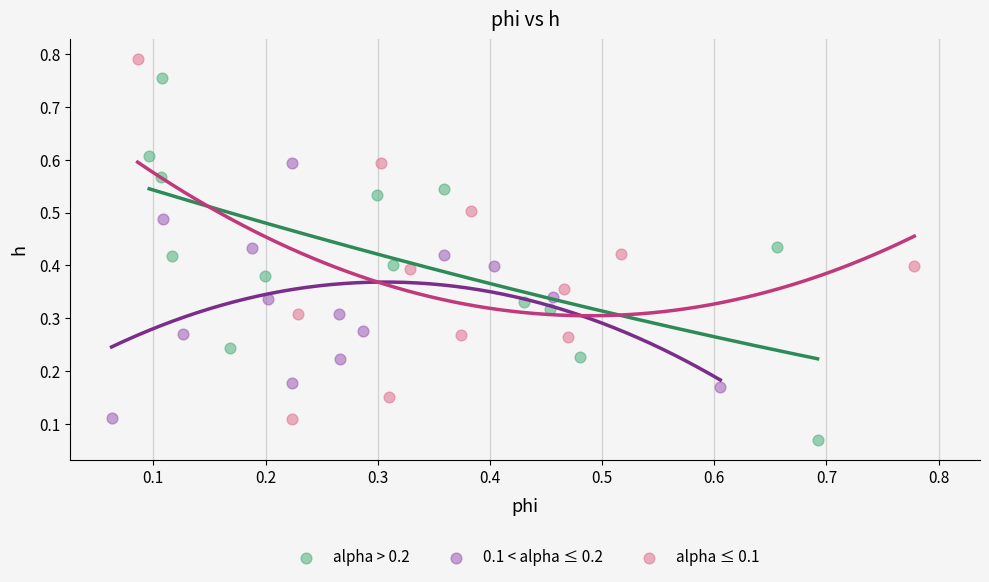

Which series contains the lowest Y value?

alpha > 0.2